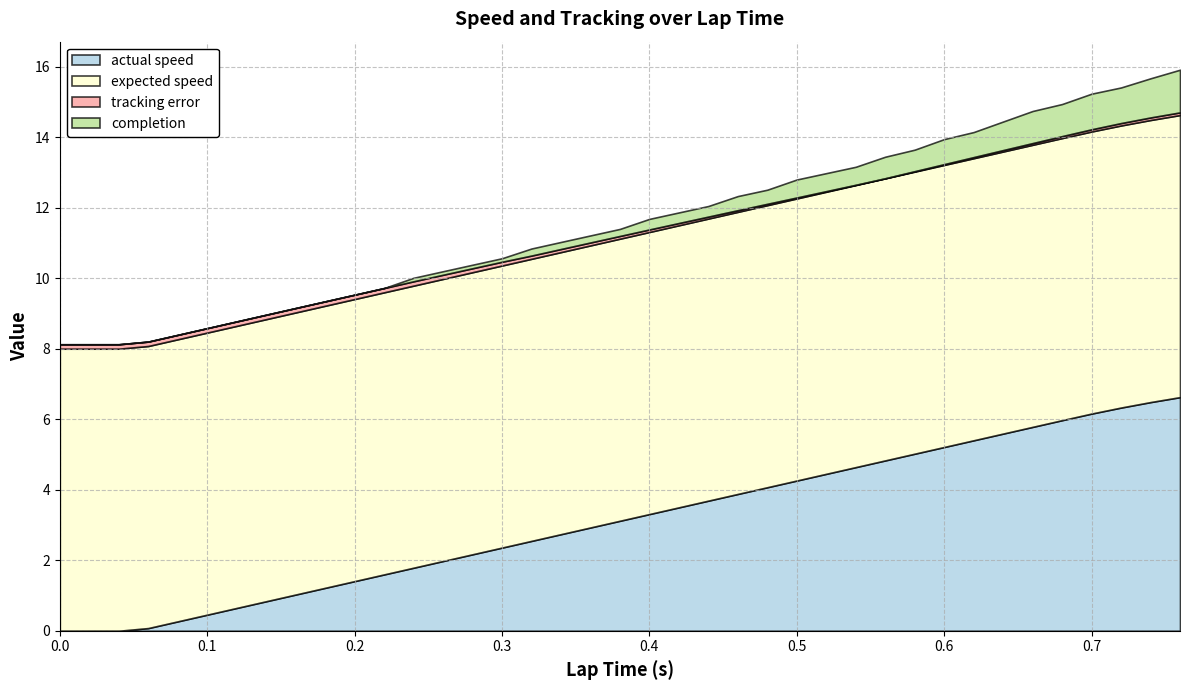

Is it true that actual speed equals 6.0 at 0.68?

True